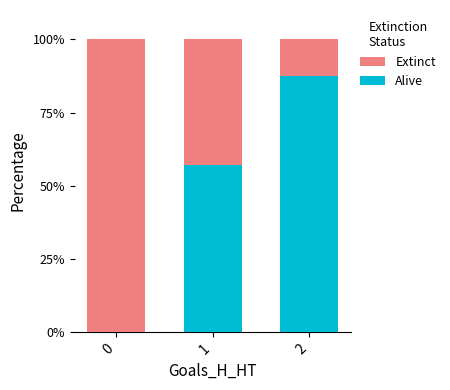

What is the total value across all series at 2?

100.0